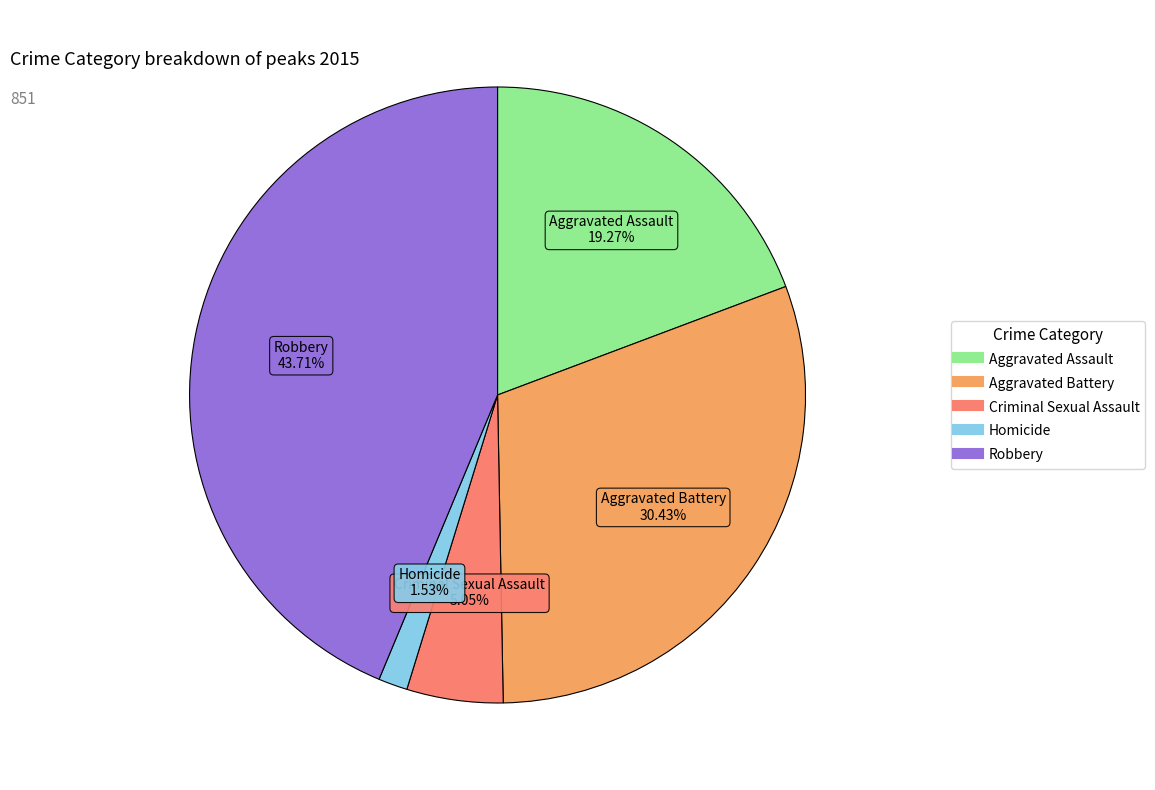

Is it true that Aggravated Battery is 45% of the pie?

False